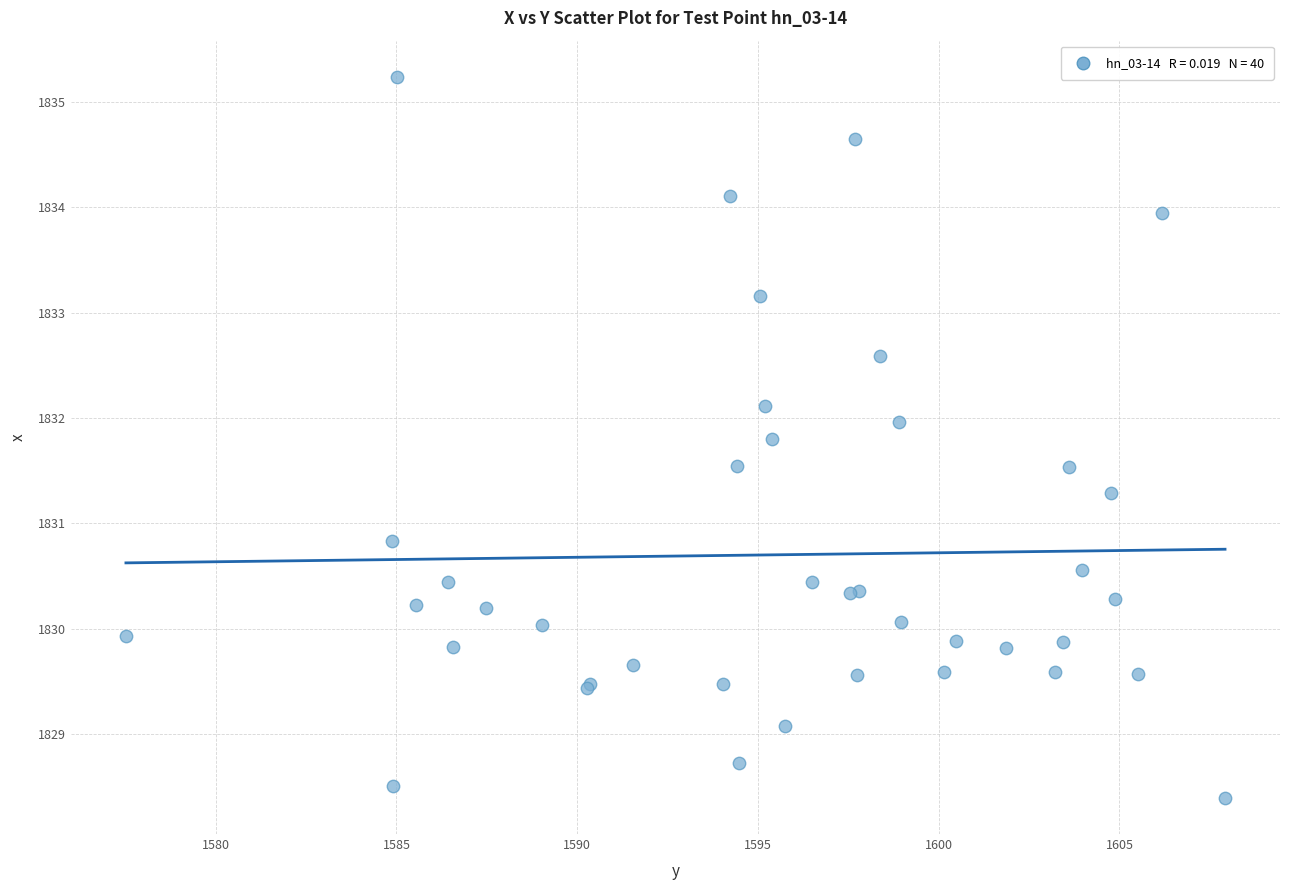

What Y value in the scatter plot is closest to 1831?

1830.8